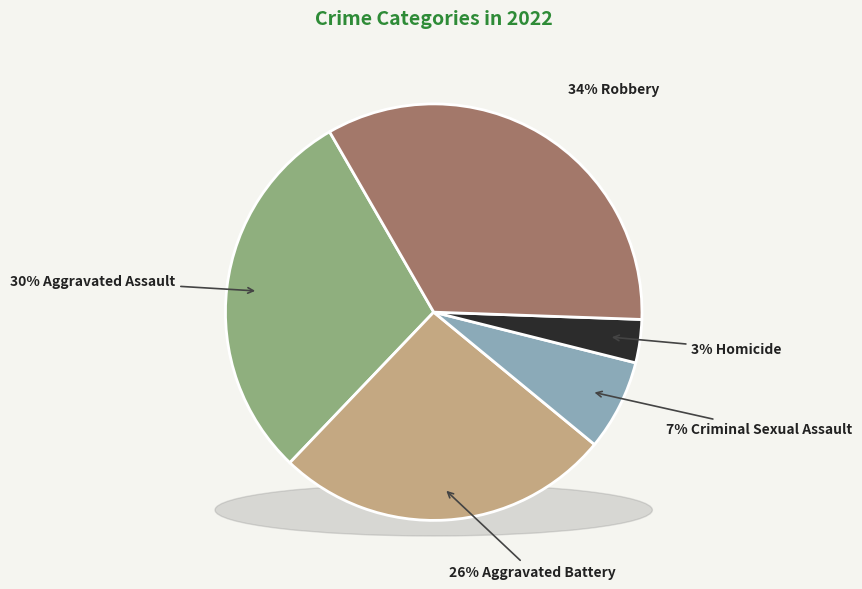

Is there any slice that represents more than half of the pie?

No